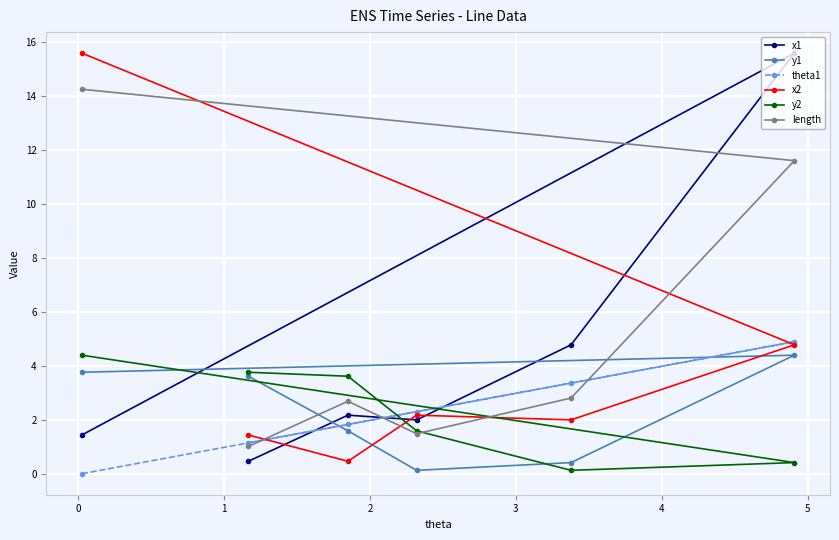

What is the difference between the maximum and minimum values in the theta1 series?

4.9